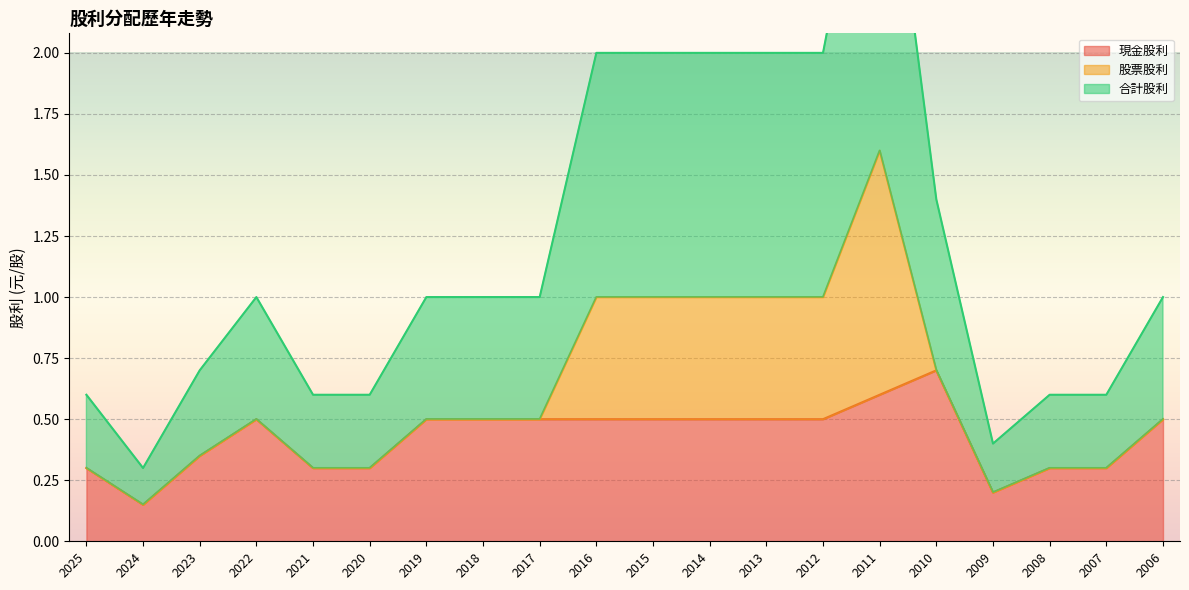

Is it true that 現金股利 equals 0.3 at 2019?

False